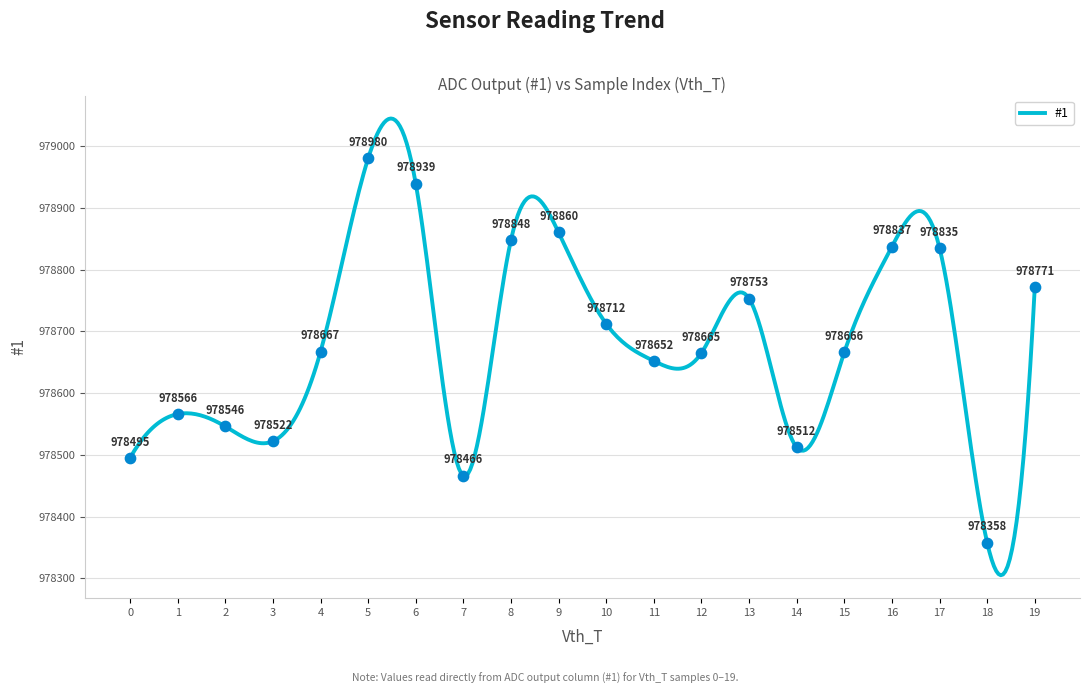

What is the difference between the maximum and minimum values?

739.4